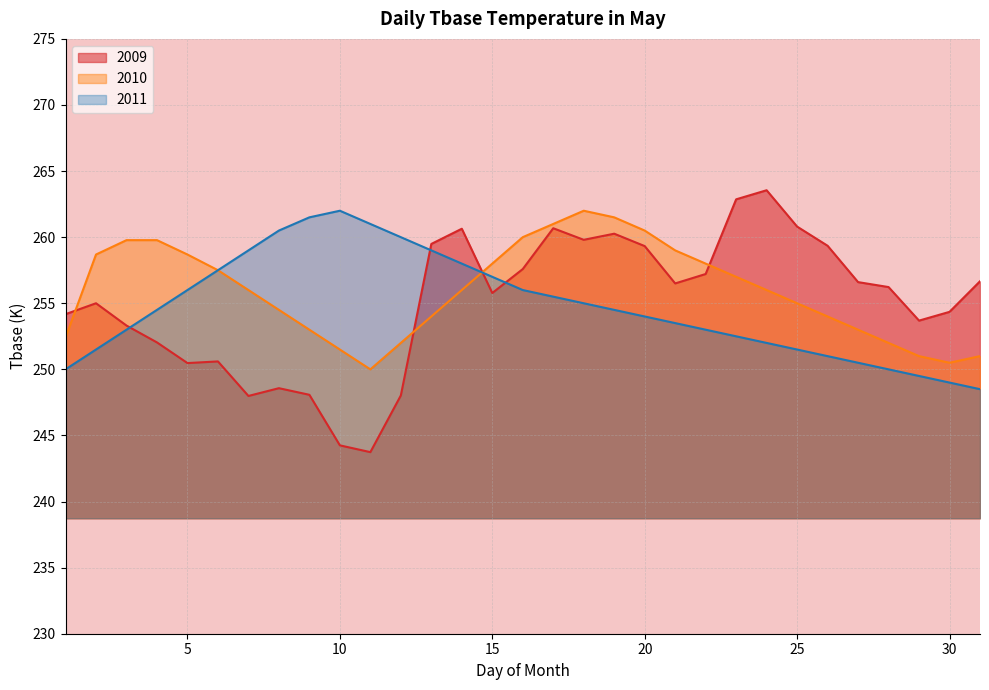

True or false: 2010 has a value of 260.5 at 20.

True